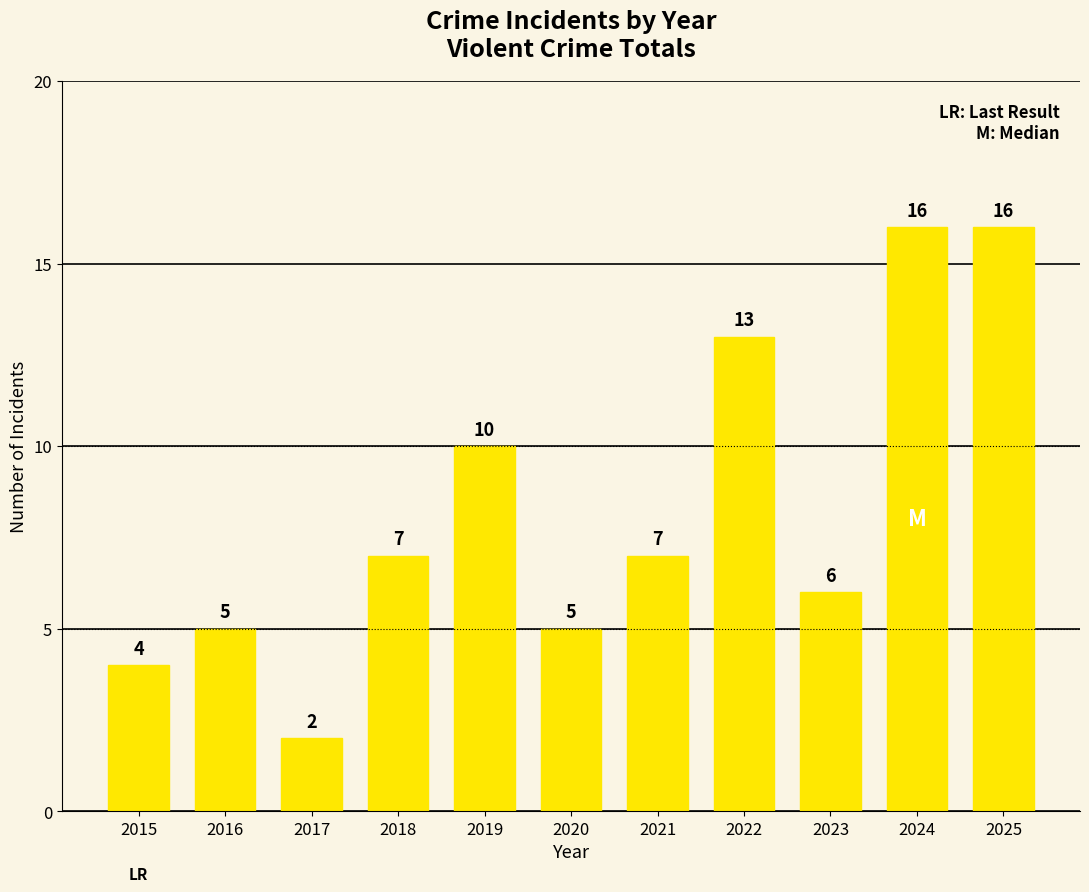

How many data points are less than 7?

5